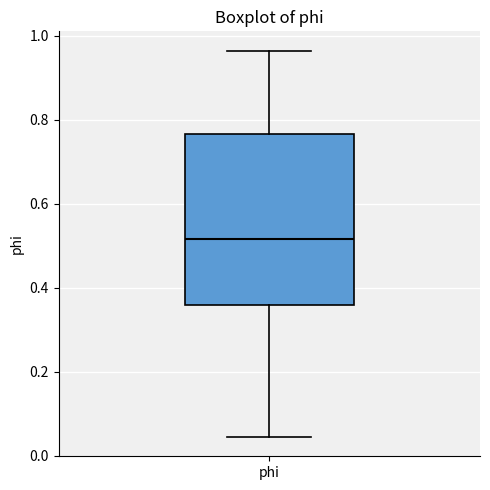

Where does the upper whisker of the box for phi end on the y-axis? The values are not printed on the chart, so give them approximately, as read against the axis.

0.96